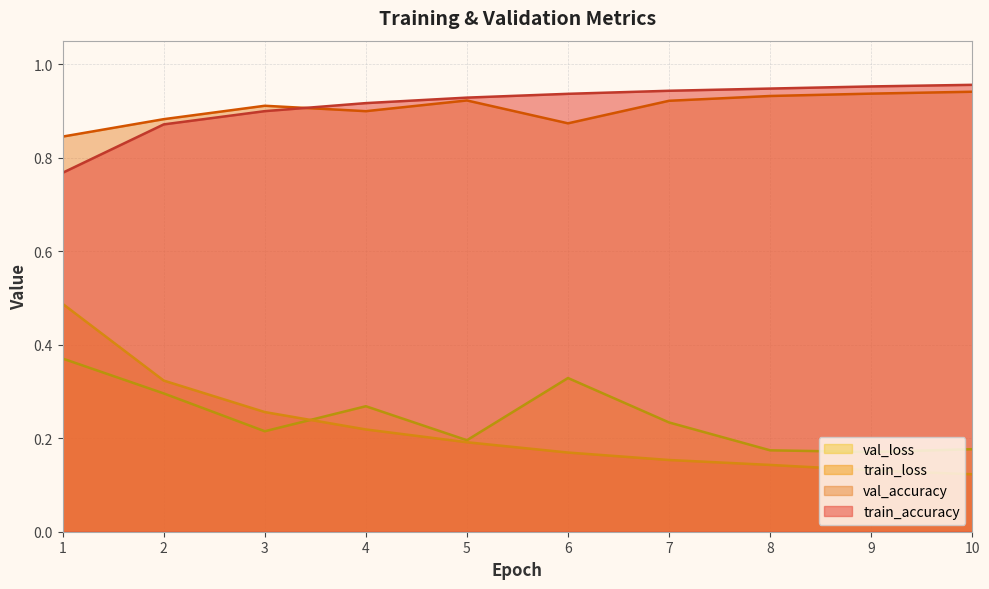

What is the difference between the maximum and minimum values in the train_accuracy series?

0.2